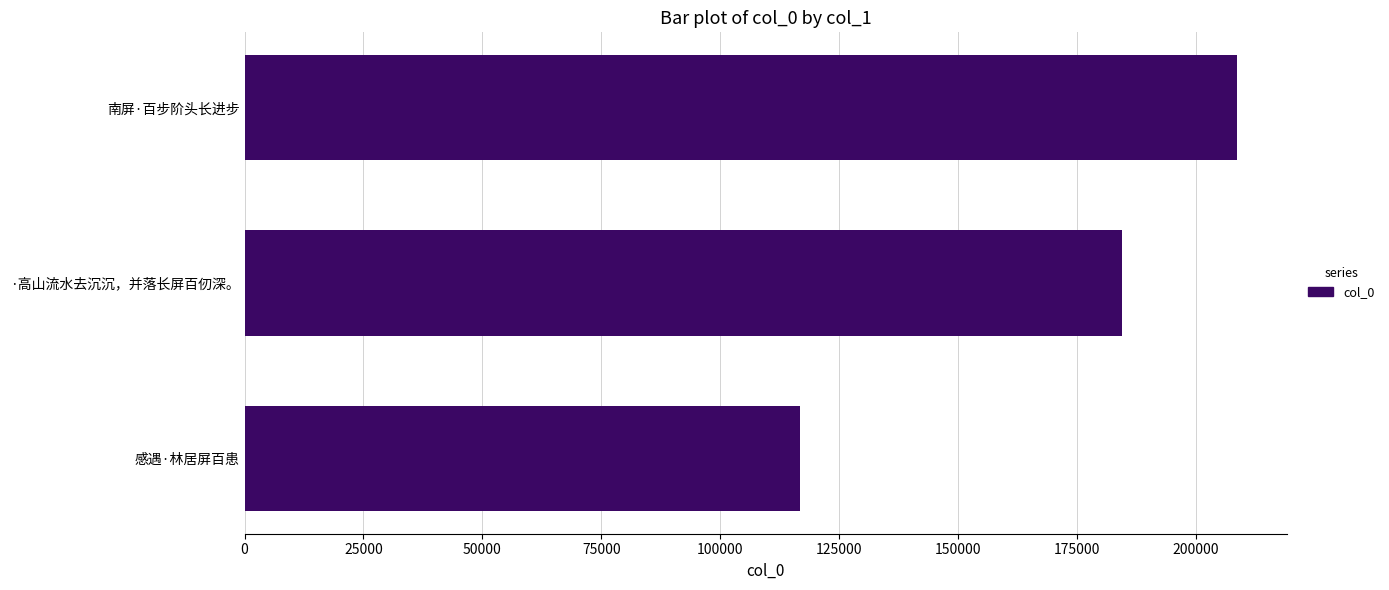

What is the change in value from 感遇·林居屏百患 to ·高山流水去沉沉，并落长屏百仞深。?

+67734